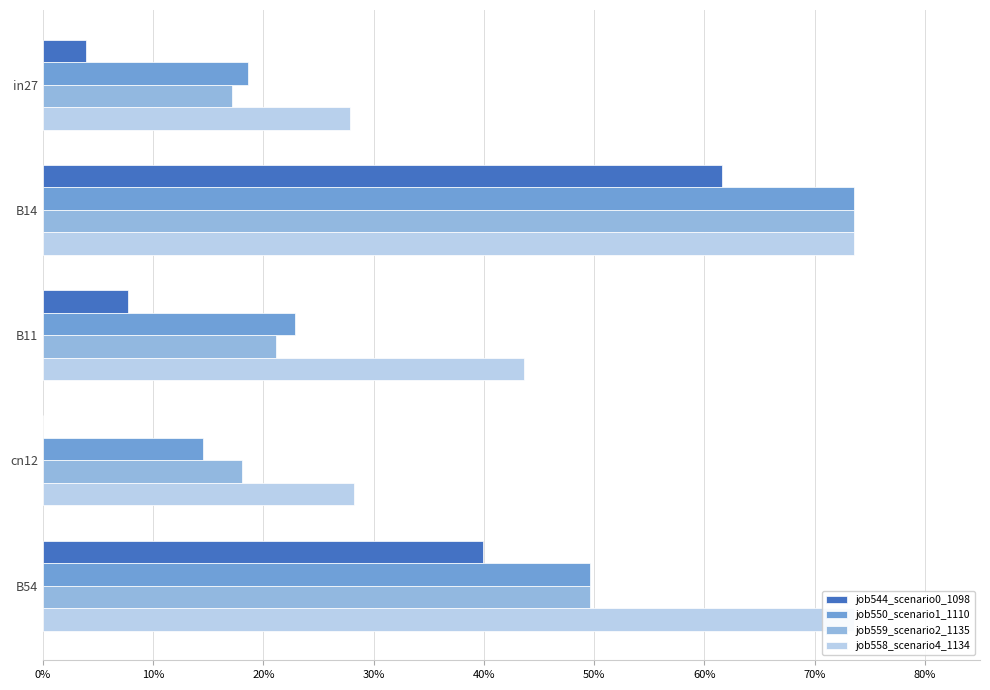

What is the total value across all series at in27?

0.7